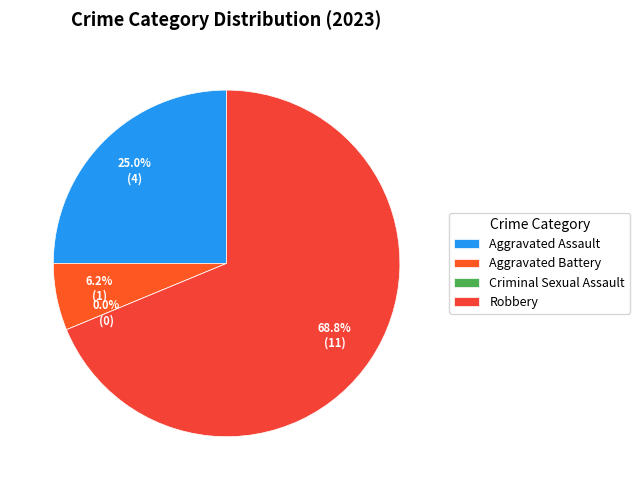

Which has a higher value, Aggravated Assault or Criminal Sexual Assault?

Aggravated Assault